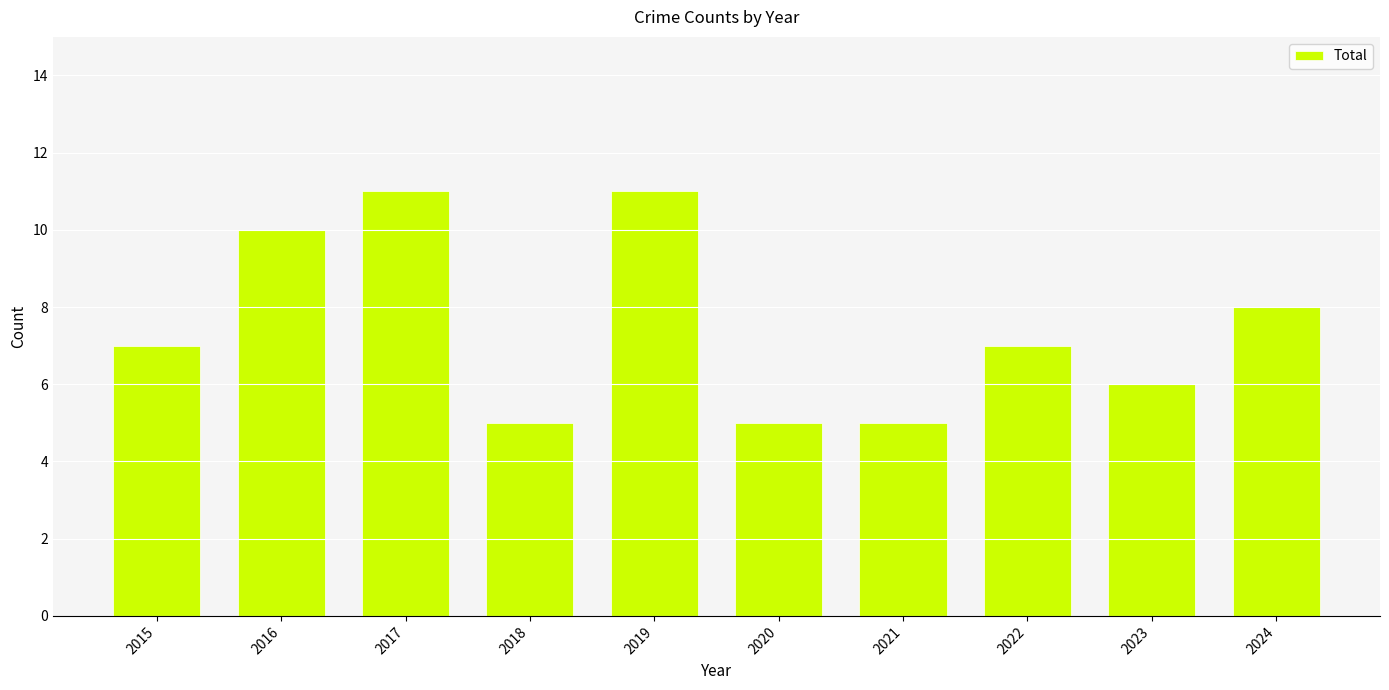

True or false: the data shows 4 at 2022.

False